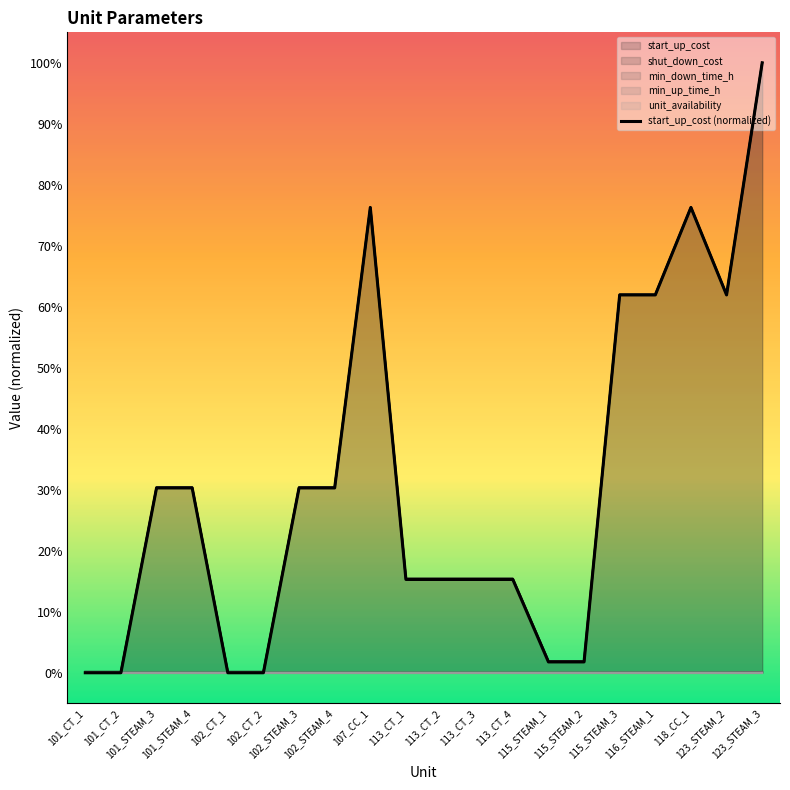

List the labels in order of value, largest first.

123_STEAM_3, 107_CC_1, 118_CC_1, 115_STEAM_3, 116_STEAM_1, 123_STEAM_2, 101_STEAM_3, 101_STEAM_4, 102_STEAM_3, 102_STEAM_4, 113_CT_1, 113_CT_2, 113_CT_3, 113_CT_4, 115_STEAM_1, 115_STEAM_2, 101_CT_1, 101_CT_2, 102_CT_1, 102_CT_2